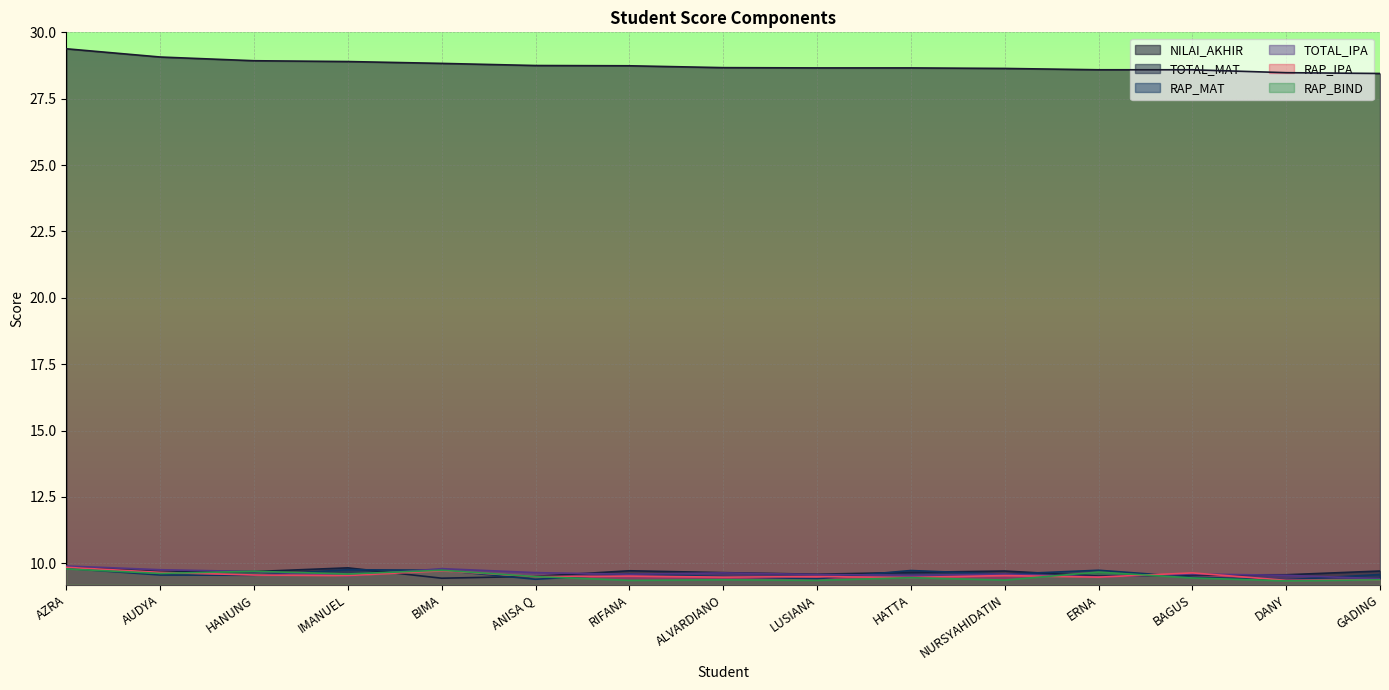

What is the difference between the highest and lowest values at DANY?

19.1